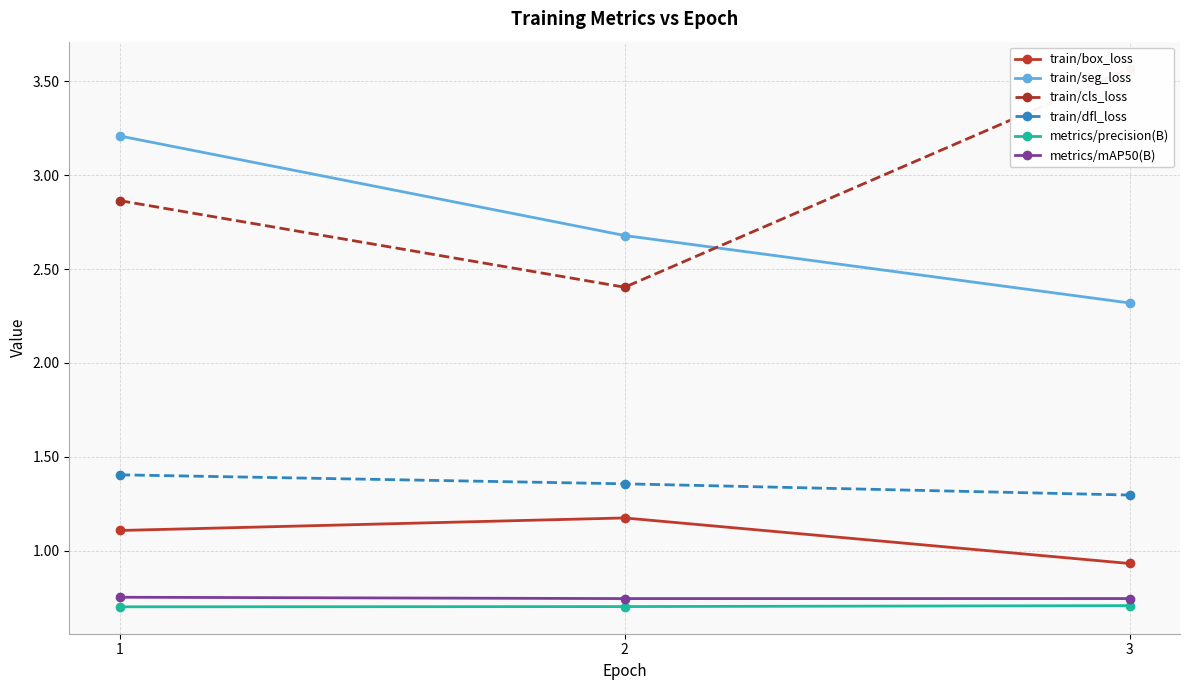

List the series in order of their peak value, highest first.

train/cls_loss, train/seg_loss, train/dfl_loss, train/box_loss, metrics/mAP50(B), metrics/precision(B)